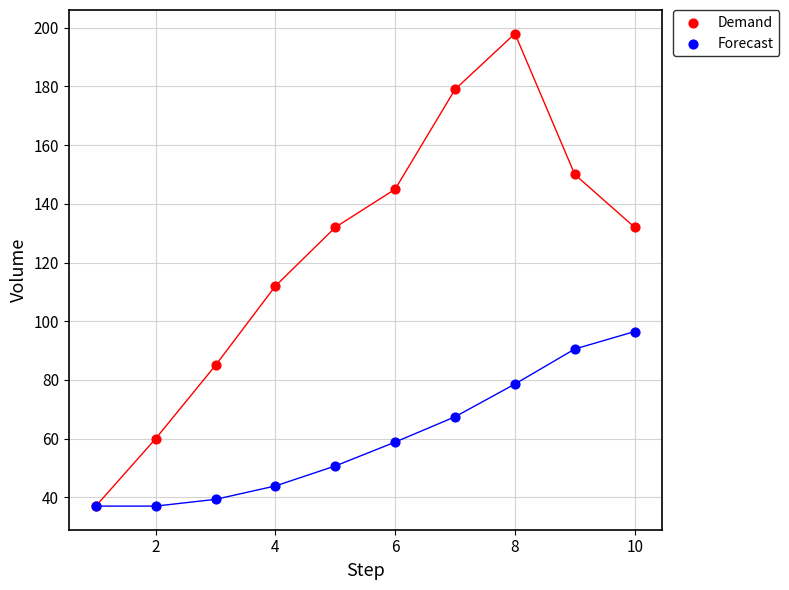

In the Demand series, what Y value is closest to 117?

112.0